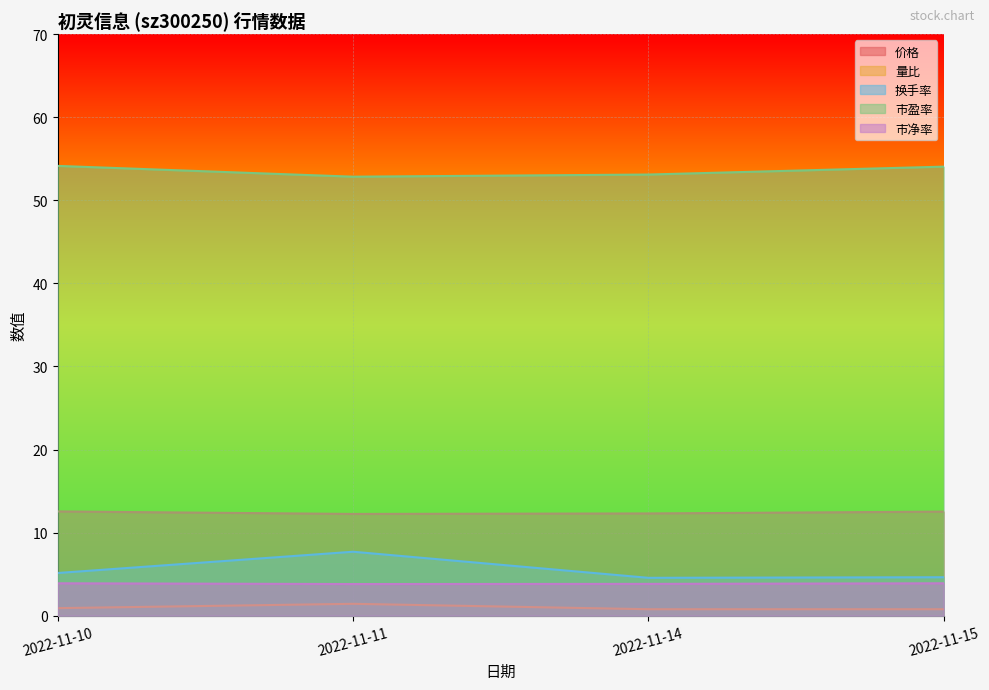

What is the sum of all 市盈率 values?

214.2